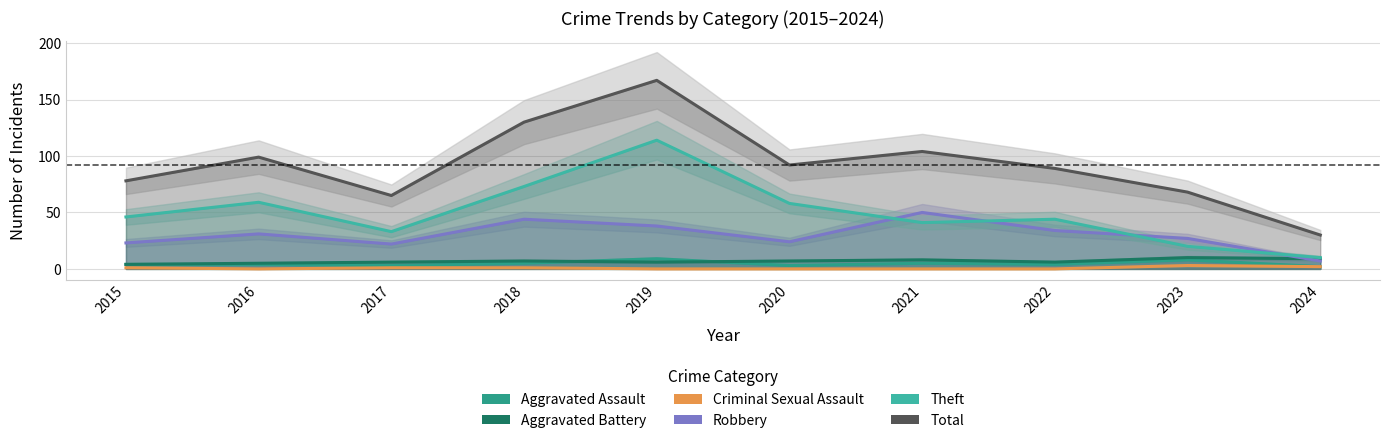

What is the value of the Theft point at the 2nd from the left?

59